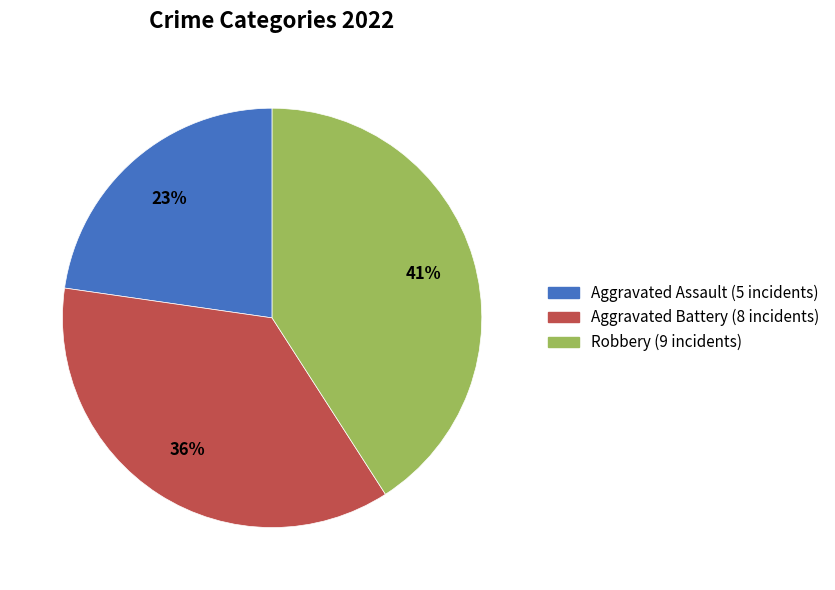

Is the sum of Robbery and Aggravated Assault greater than half?

Yes